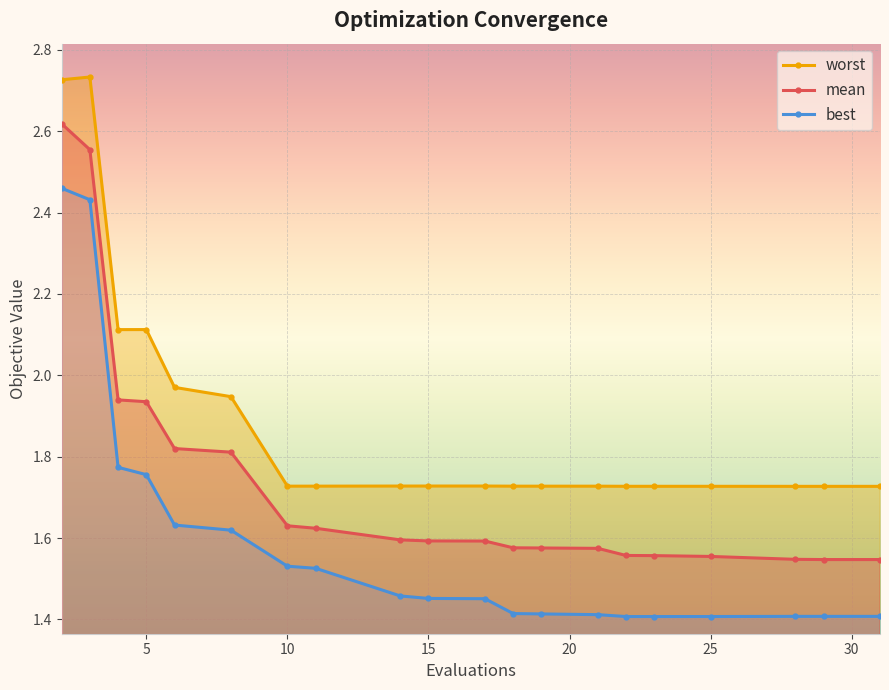

True or false: mean has more than 2 points higher than both neighbors.

False